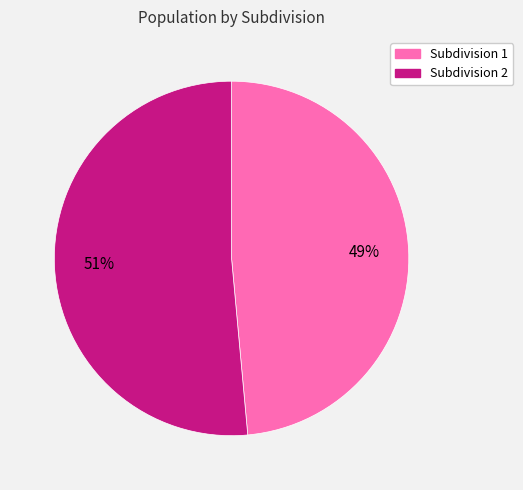

Do Subdivision 2 and Subdivision 1 together represent more than half of the pie?

Yes